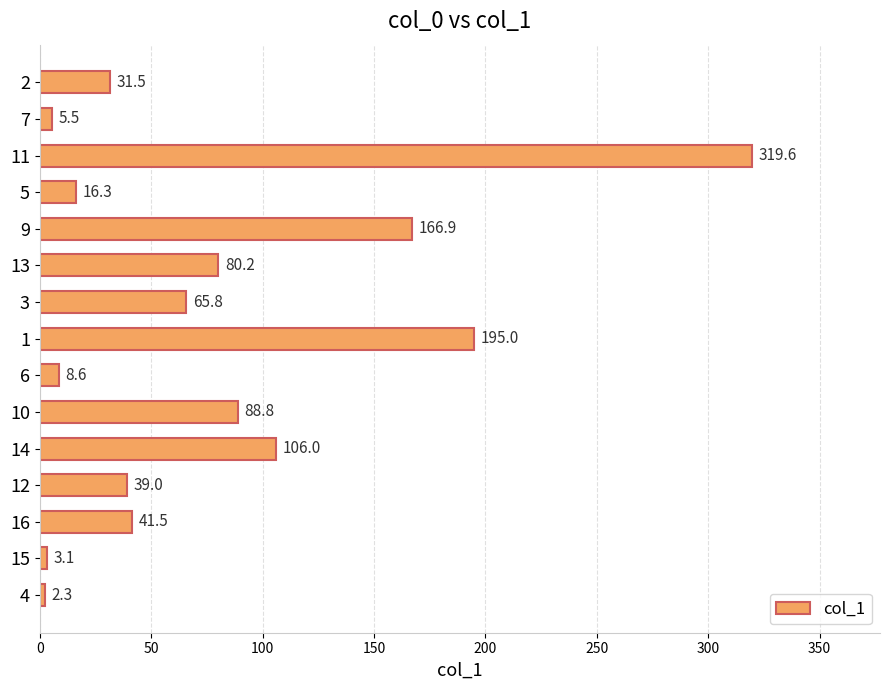

Where is the data nearest to the value 160?

9